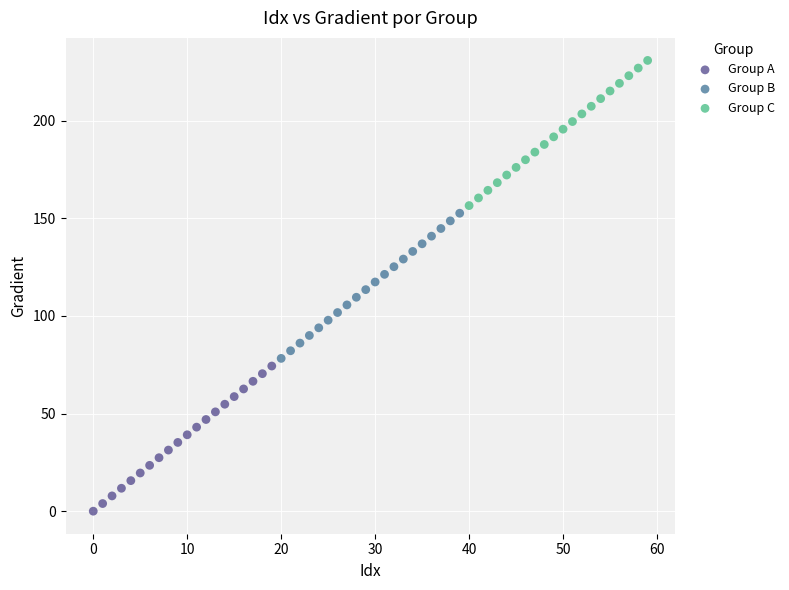

Which series reaches the maximum Y coordinate?

Group C